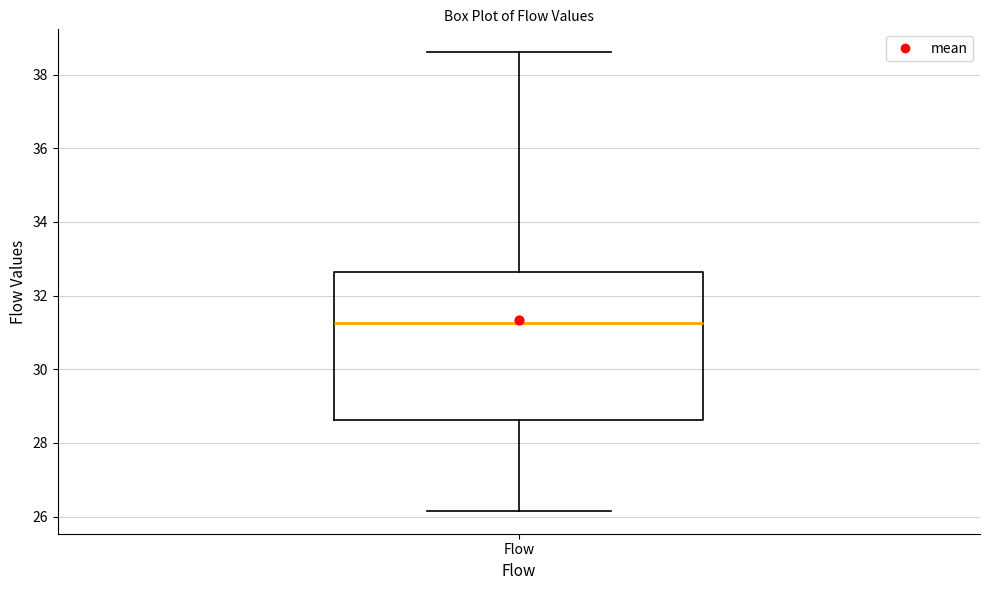

Read this box plot against the y-axis: the position of the median line, the range covered by the box, and the ends of both whiskers. The values are not printed on the chart, so give them approximately, as read against the axis.

median 31.2, box 28.6 to 32.6, whiskers 26.2 to 38.6